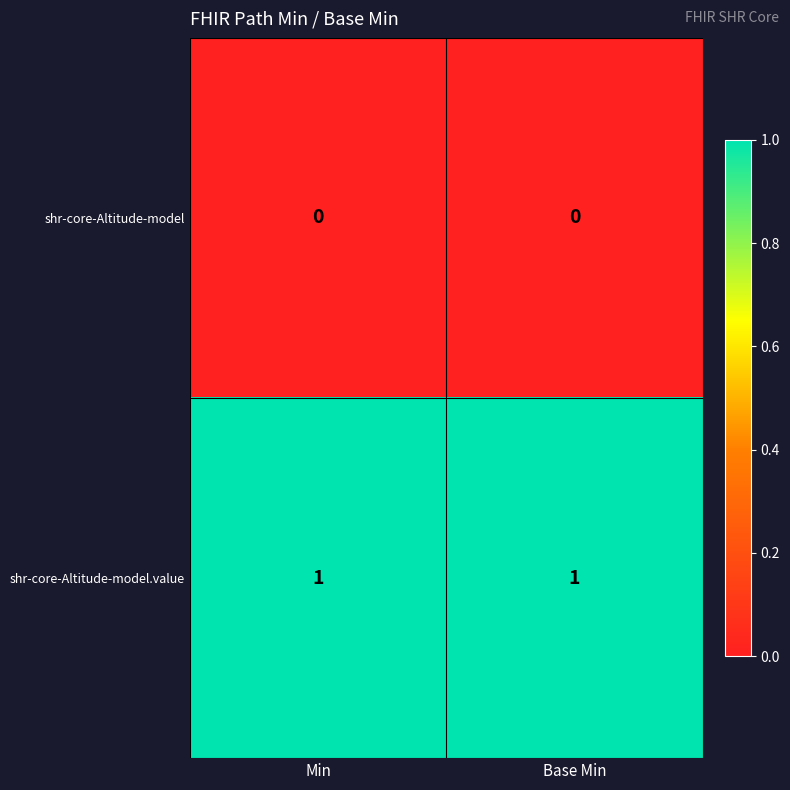

List the series in order of their overall mean, highest first.

shr-core-Altitude-model.value, shr-core-Altitude-model